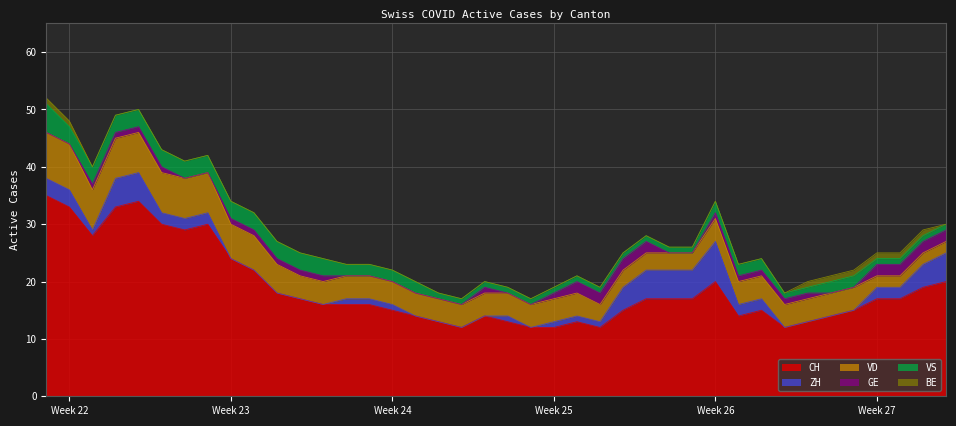

Which series changed the most between 2020-06-22 and 2020-07-04?

CH